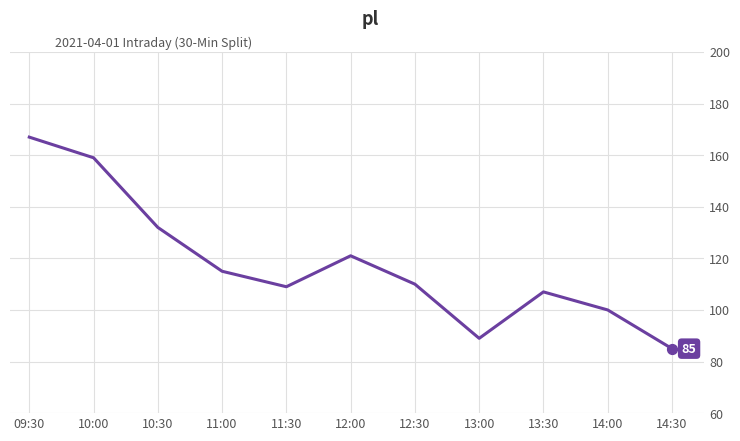

Which has a higher value, 12:30 or 13:00?

12:30